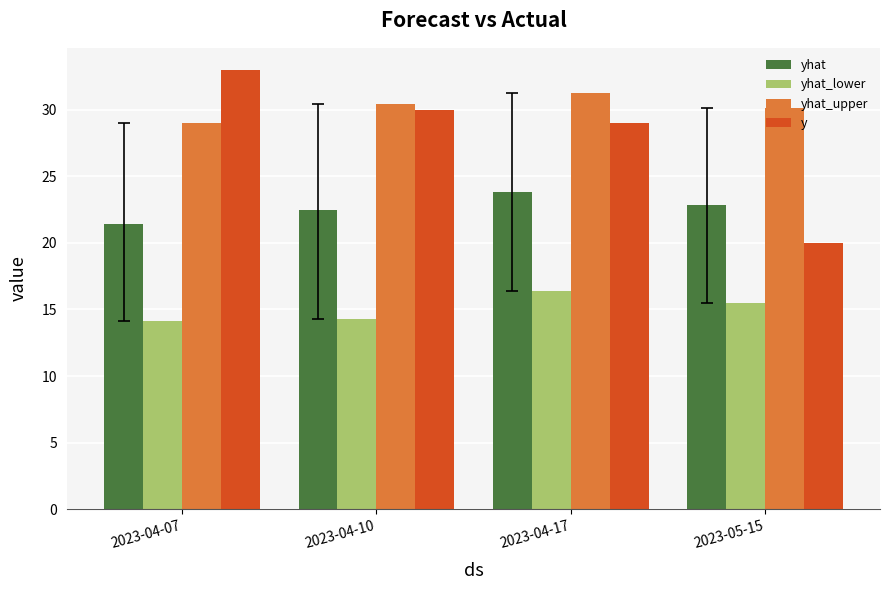

Rank the series by their maximum value, from highest to lowest.

y, yhat_upper, yhat, yhat_lower